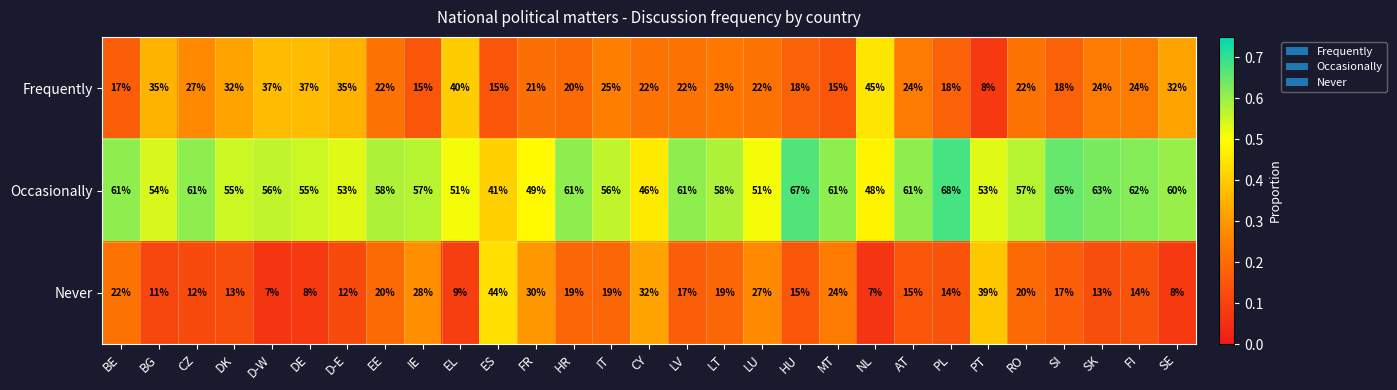

What is the approximate value of Occasionally at MT, to the nearest 10?

60